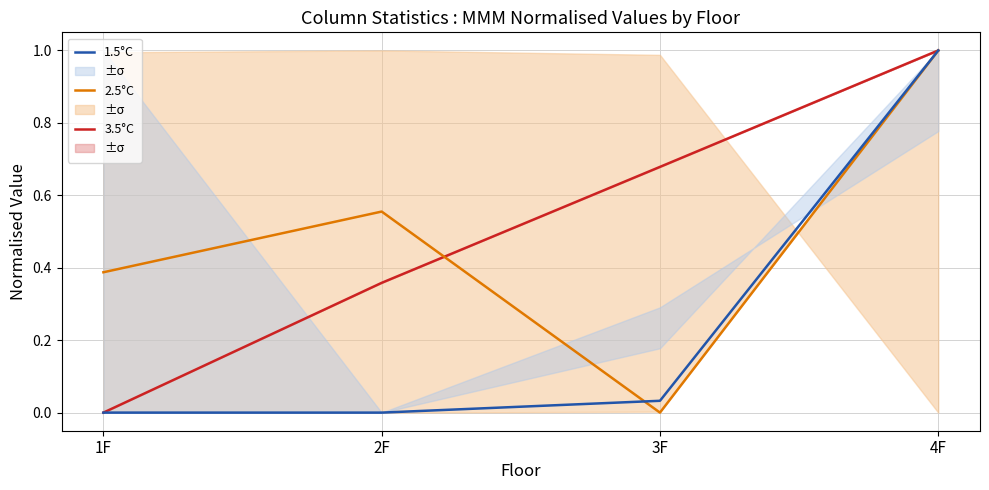

Where is 1.5°C nearest to the value 0?

1F